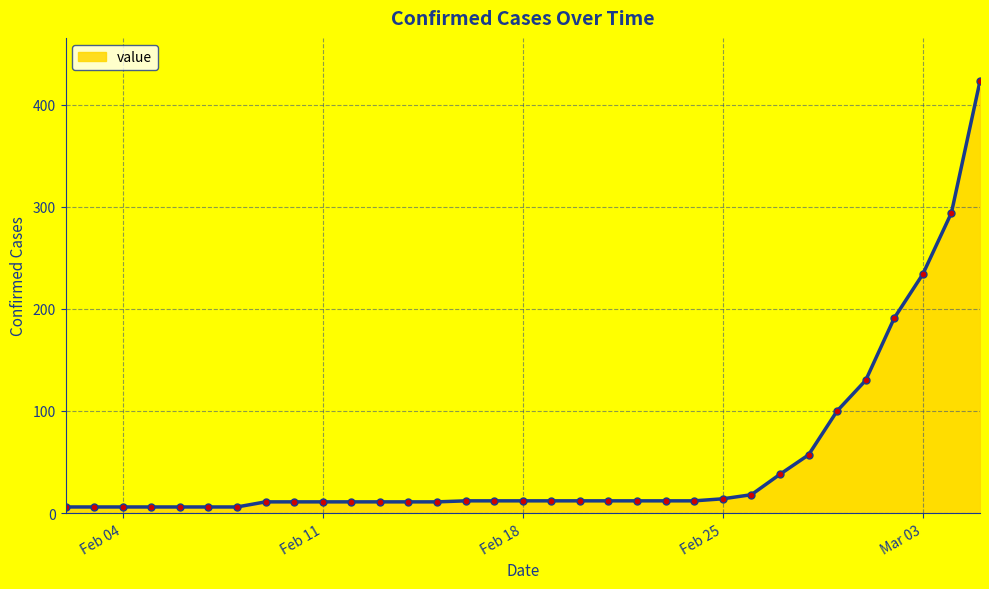

How many series are shown in this chart?

1